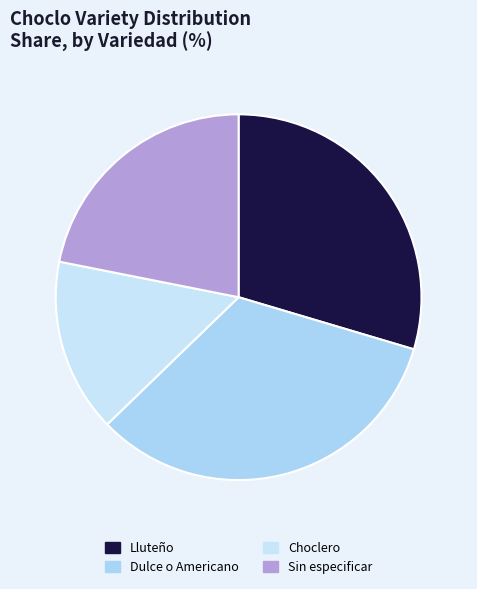

How much of the chart is everything except Dulce o Americano?

66.8%